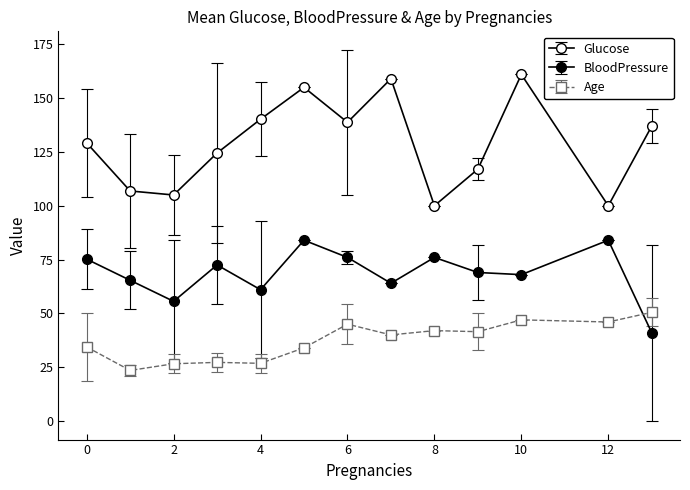

How many distinct data groups are displayed?

3